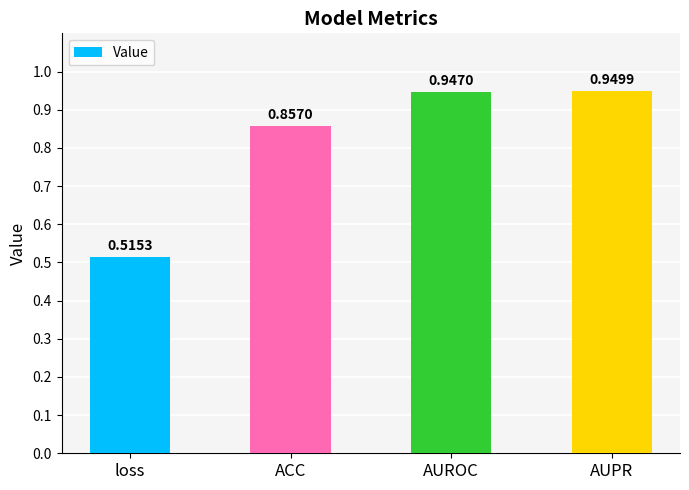

List the labels in order of value, smallest first.

loss, ACC, AUROC, AUPR